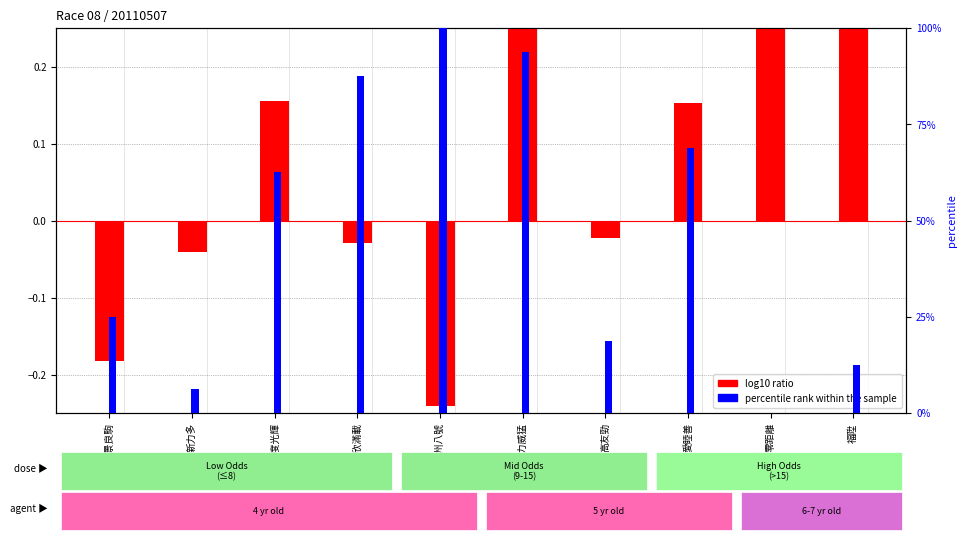

What is the difference between the second highest and second lowest values in the log10 ratio series?

0.6